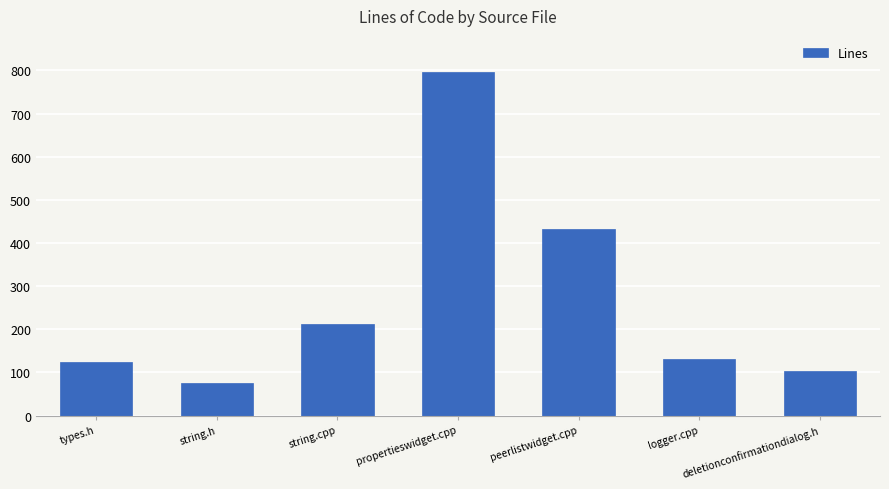

What is the difference between the values at types.h and string.cpp?

86